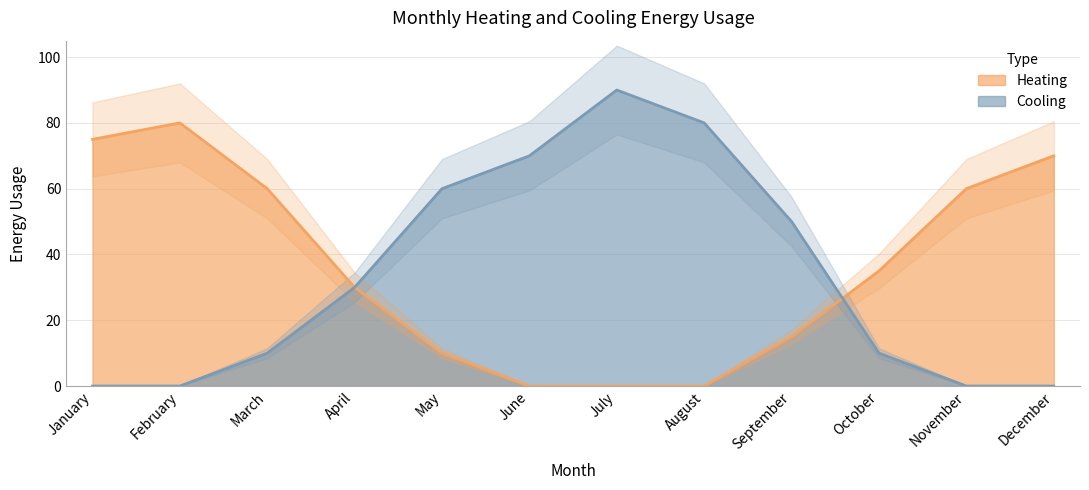

The value of Cooling at July is 90. True or false?

True